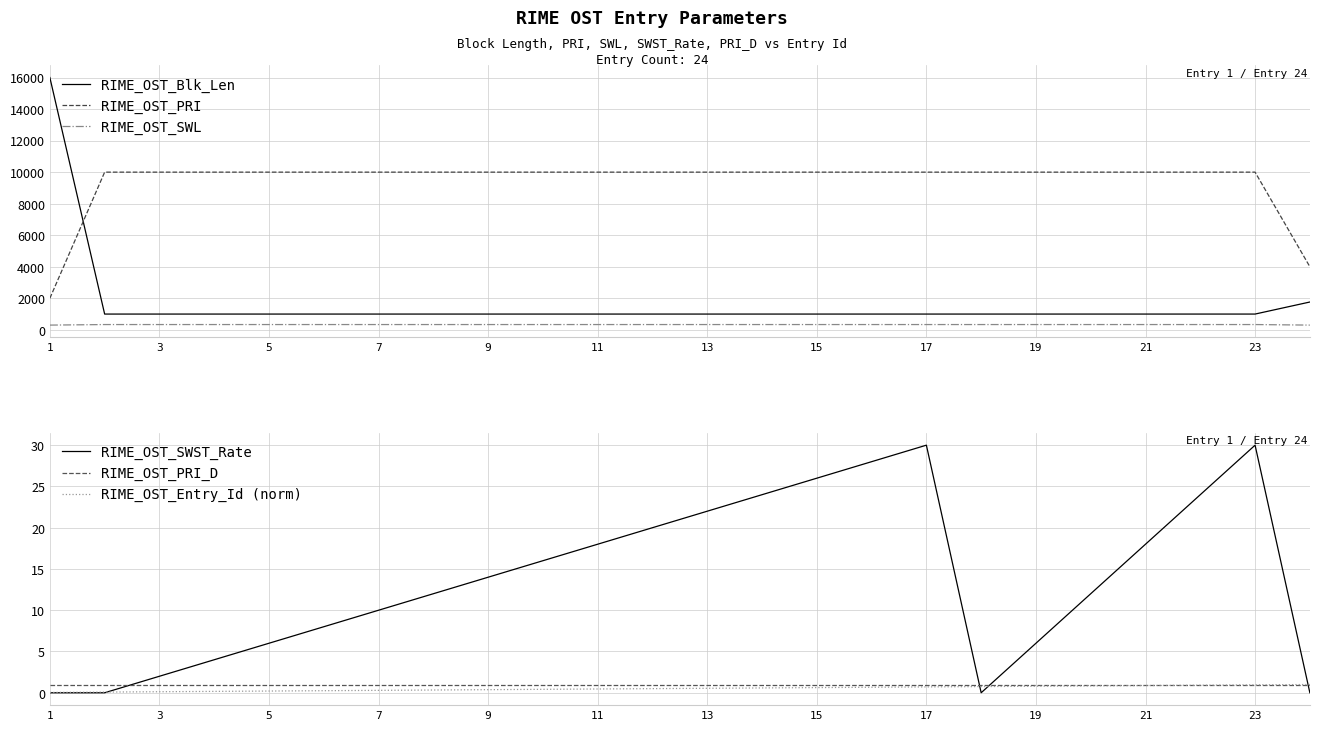

Is the value of RIME_OST_SWL at 5 greater than the value of RIME_OST_PRI at 19?

No